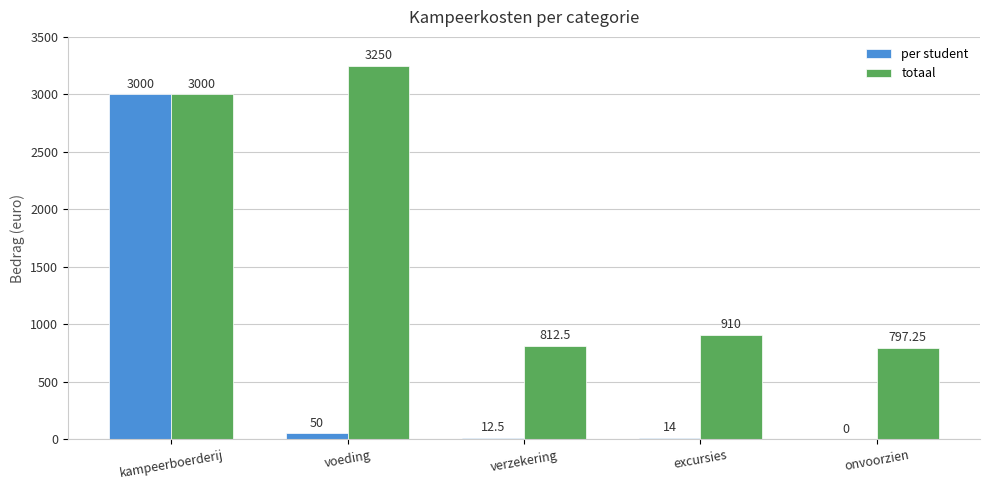

Between kampeerboerderij and excursies, which series saw the biggest shift?

per student